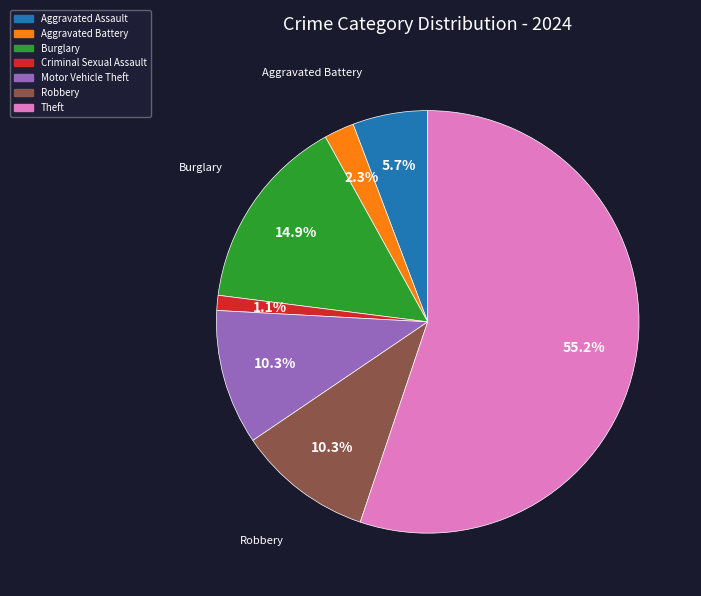

What percentage is the Burglary slice, to the nearest percent?

15%